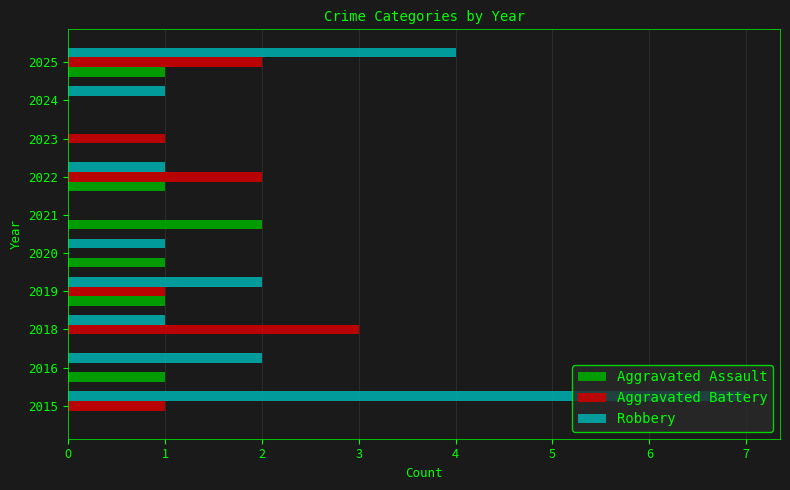

At which category does the chart reach its peak across all series?

2015